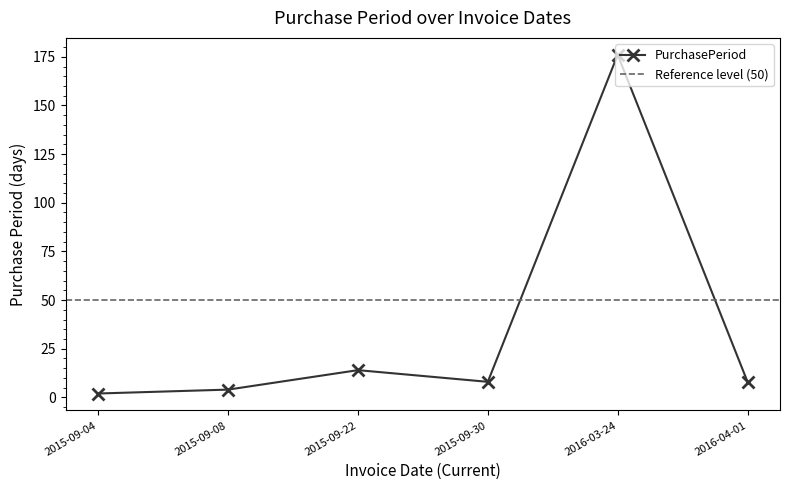

Rank the categories by value from lowest to highest.

2015-09-04, 2015-09-08, 2015-09-30, 2016-04-01, 2015-09-22, 2016-03-24